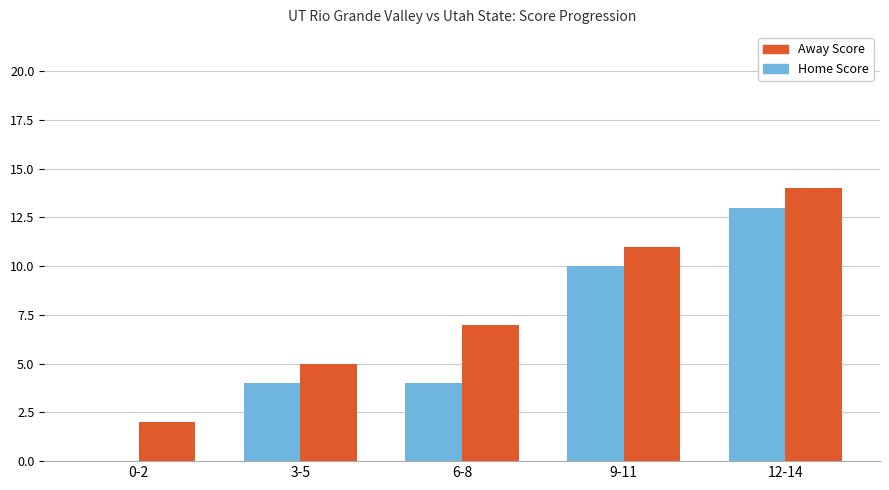

How many categories are shown in the chart?

5